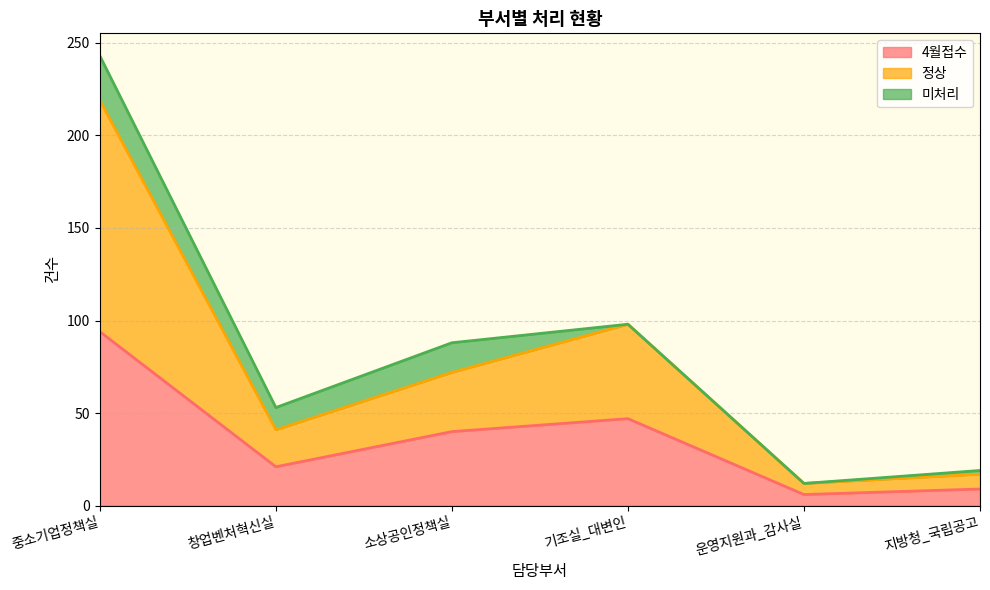

Which series has the largest range (max minus min)?

정상